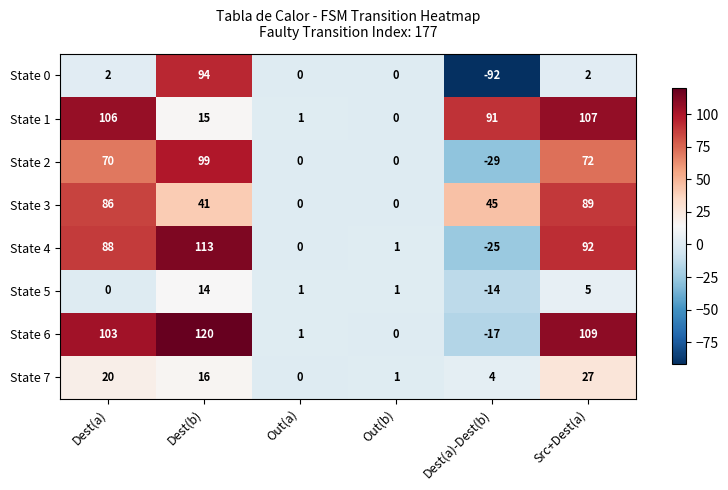

List the labels in order of State 1 value, largest first.

Src+Dest(a), Dest(a), Dest(a)-Dest(b), Dest(b), Out(a), Out(b)